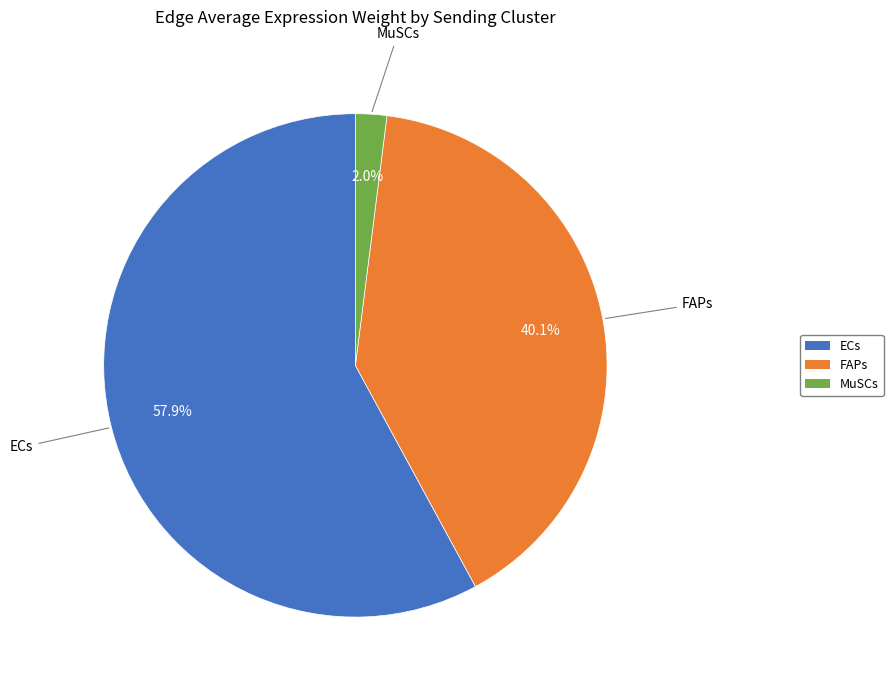

What is the majority slice?

ECs